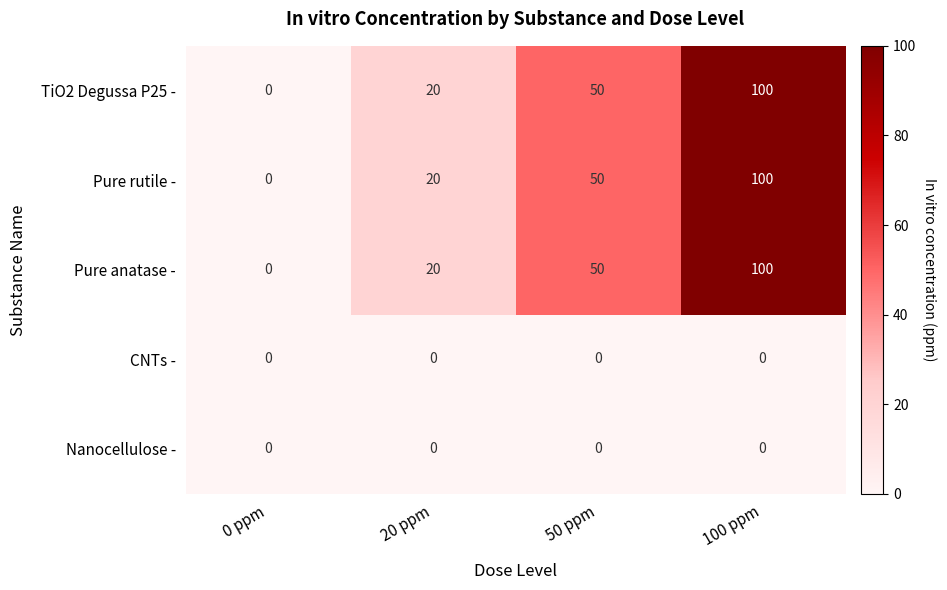

What is the sum of the TiO2 Degussa P25 - values at 100 ppm and 20 ppm?

120